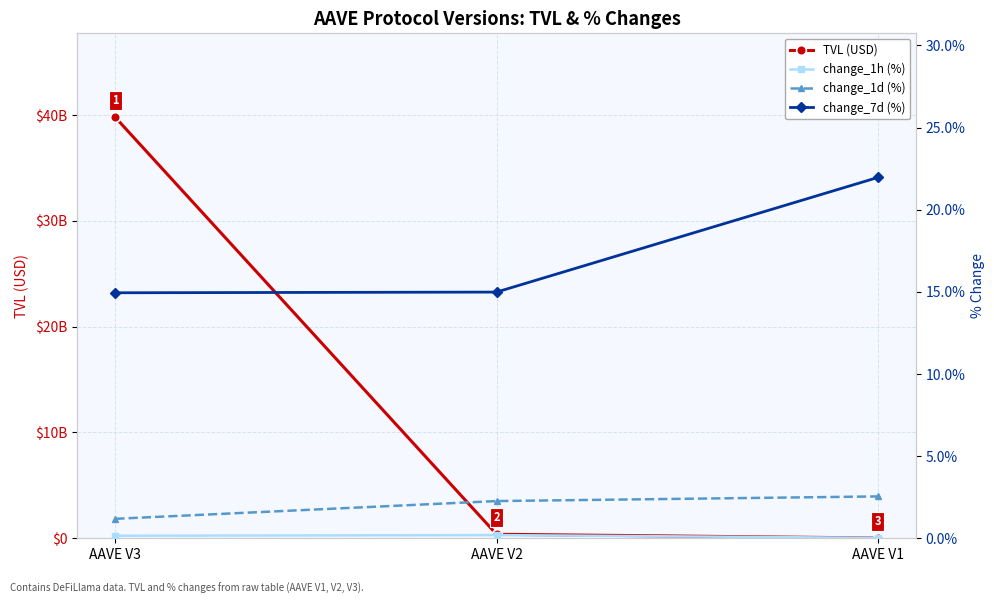

What are all the series names shown in the legend?

TVL (USD), change_1h (%), change_1d (%), change_7d (%)